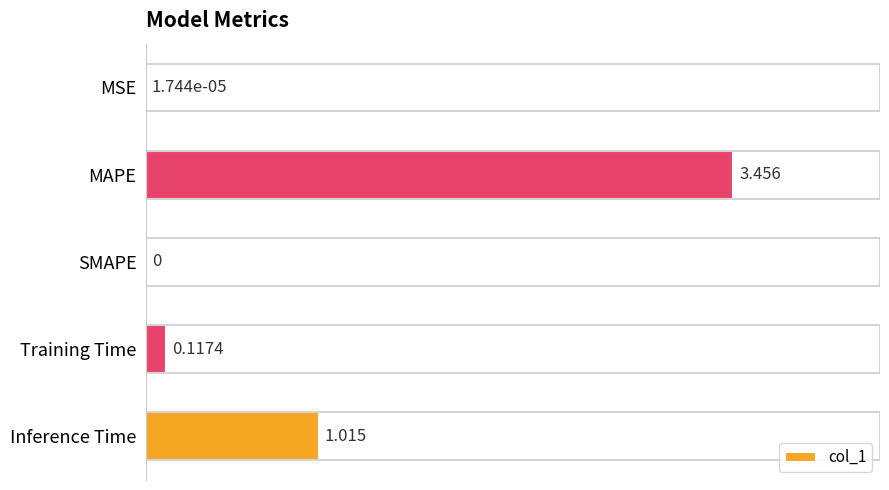

Which category has the highest value across all series?

MAPE